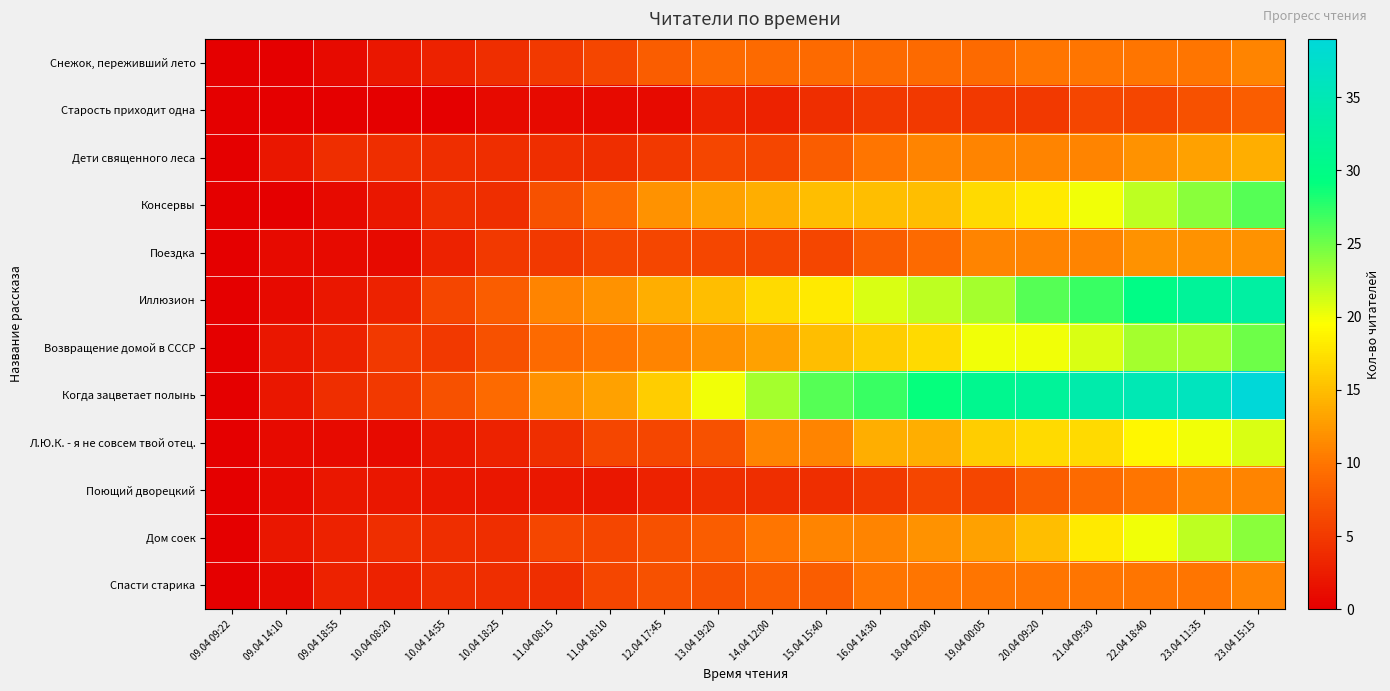

At which category is the sum across all series the highest?

23.04 15:15